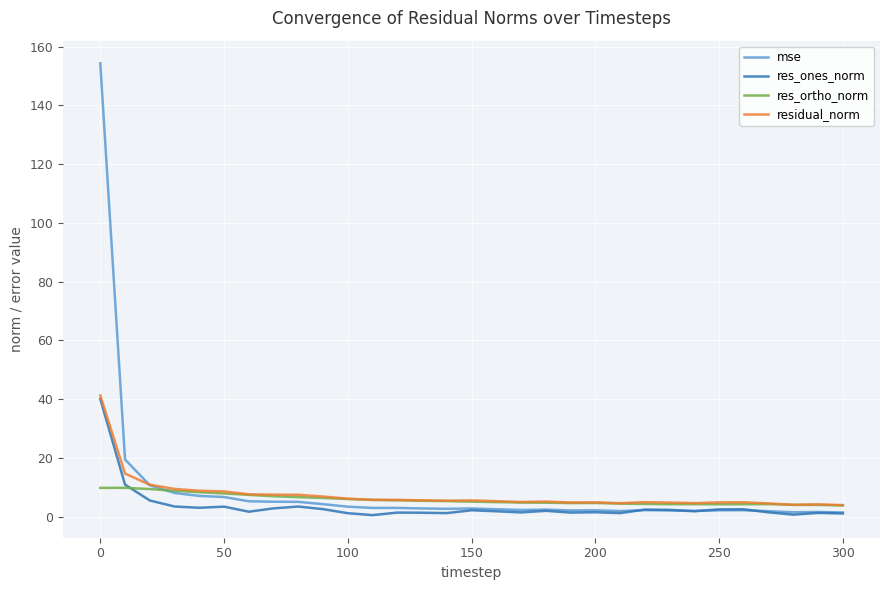

Which series has the largest range (max minus min)?

mse